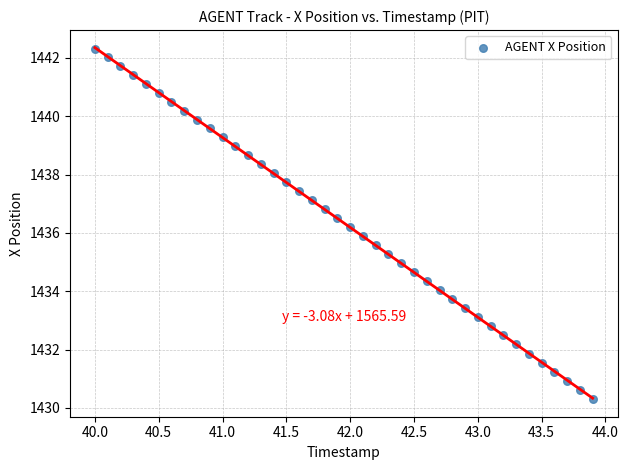

What is the range of Y values (max minus min)?

12.0